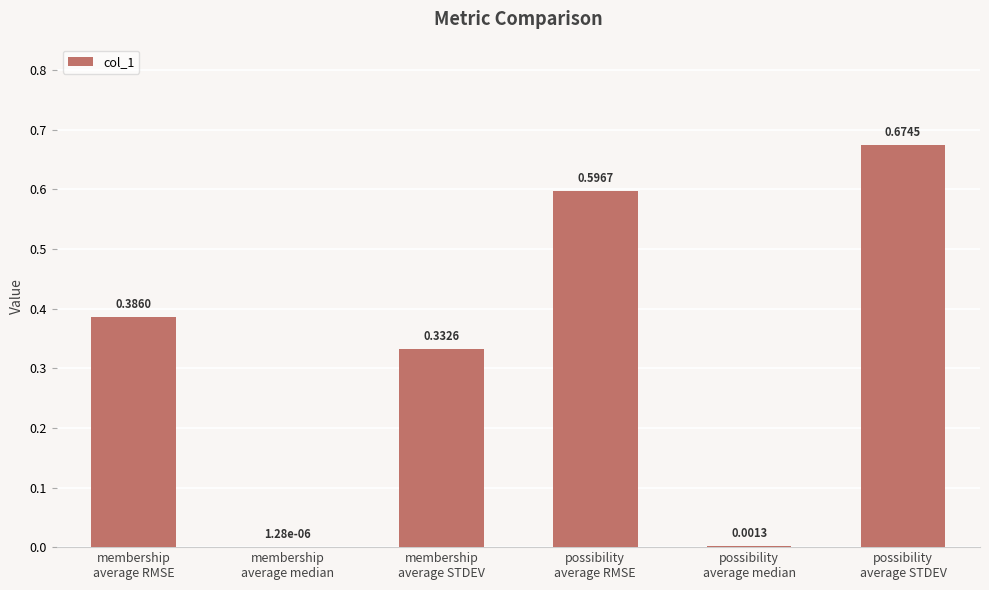

What is the sum of all values?

2.0